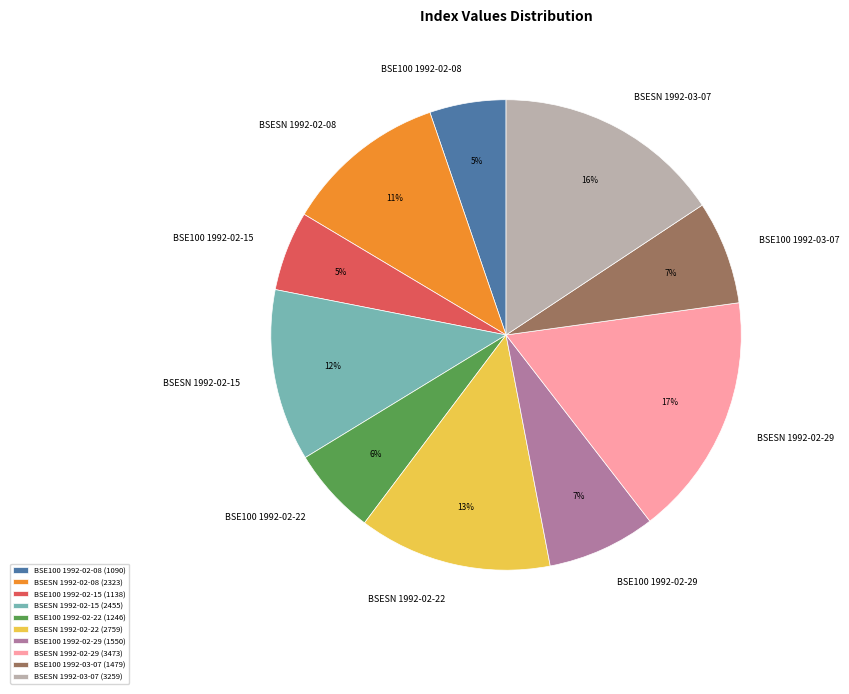

To the nearest percent, what is the combined percentage of BSE100 1992-02-15 and BSESN 1992-02-29?

22%